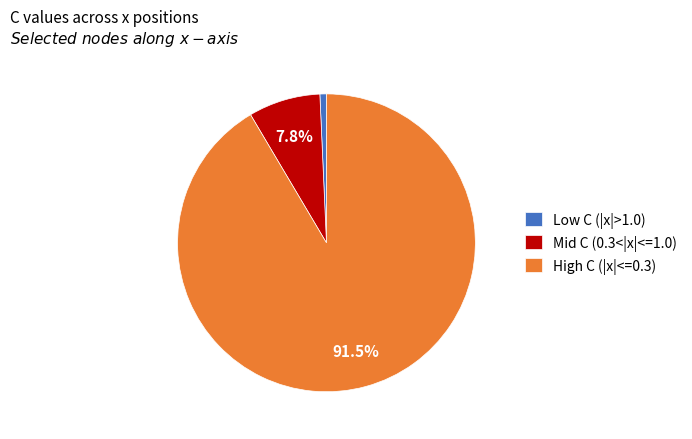

Rank the categories by value from highest to lowest.

High C (|x|<=0.3), Mid C (0.3<|x|<=1.0), Low C (|x|>1.0)